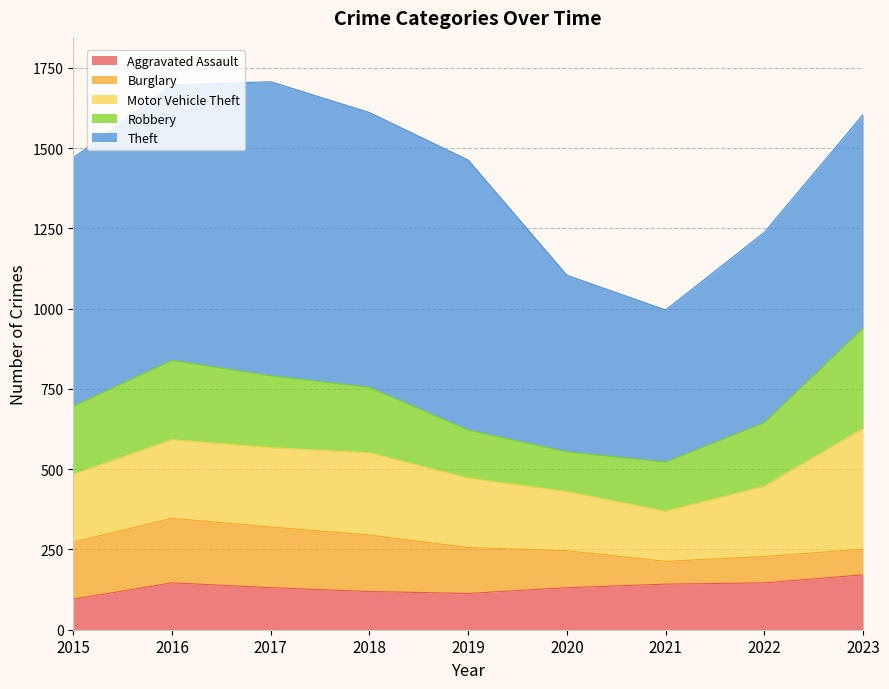

The value of Robbery at 2019 is 104. True or false?

False